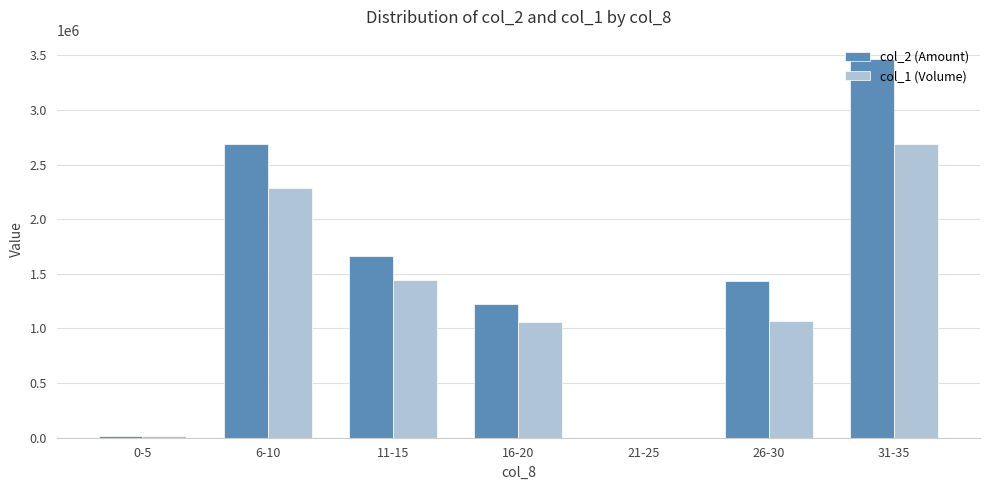

Which category has the highest value in the col_1 (Volume) series?

31-35